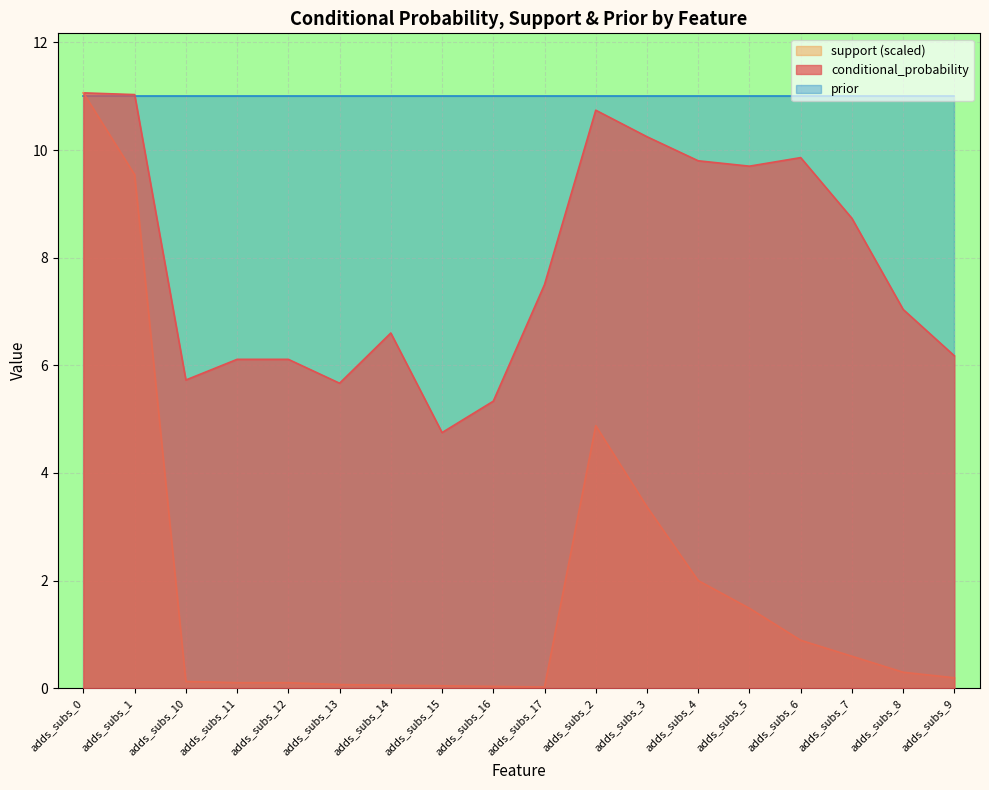

True or false: conditional_probability and support cross at least once.

False